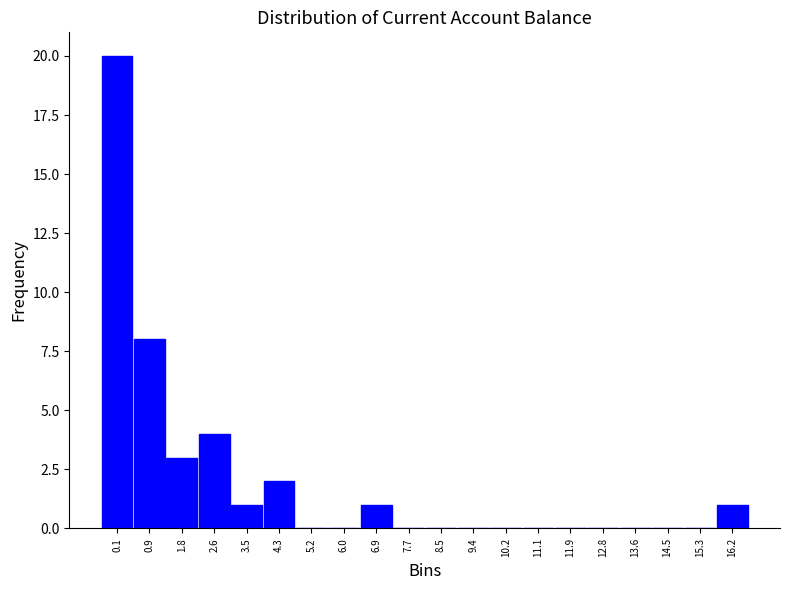

Reading right to left, transcribe all the data shown in this chart.

16.2=1	15.3=0	14.5=0	13.6=0	12.8=0	11.9=0	11.1=0	10.2=0	9.4=0	8.5=0	7.7=0	6.9=1	6.0=0	5.2=0	4.3=2	3.5=1	2.6=4	1.8=3	0.9=8	0.1=20